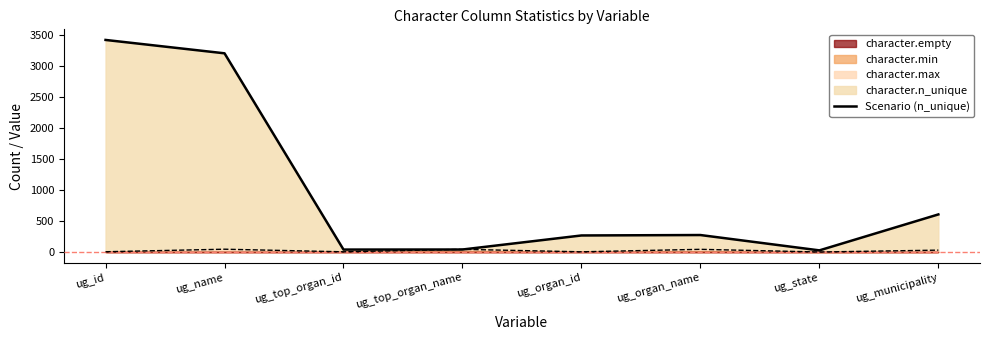

What is the value of the 2nd point from the left?

3212